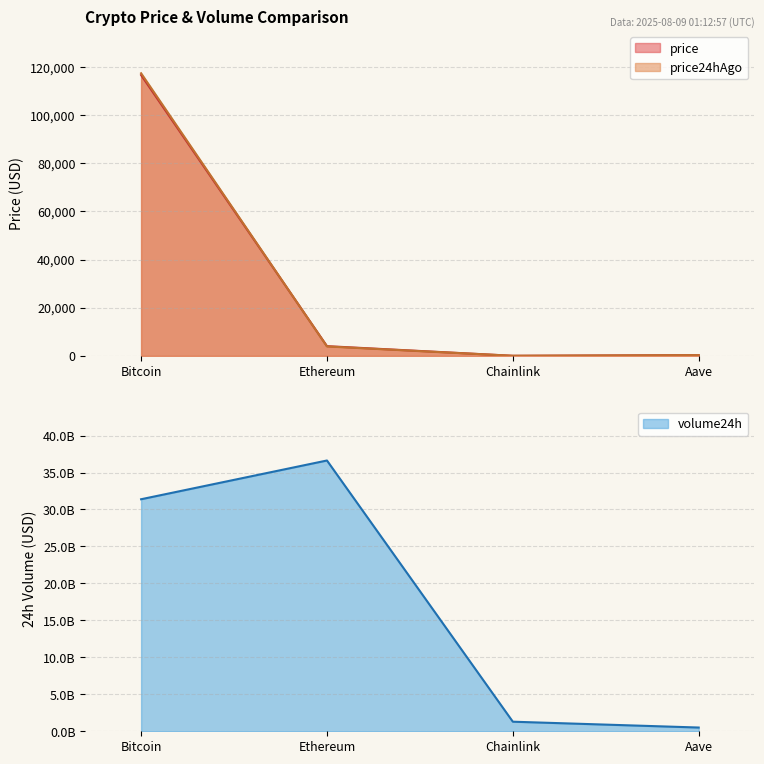

True or false: price24hAgo and volume24h cross at least once.

False